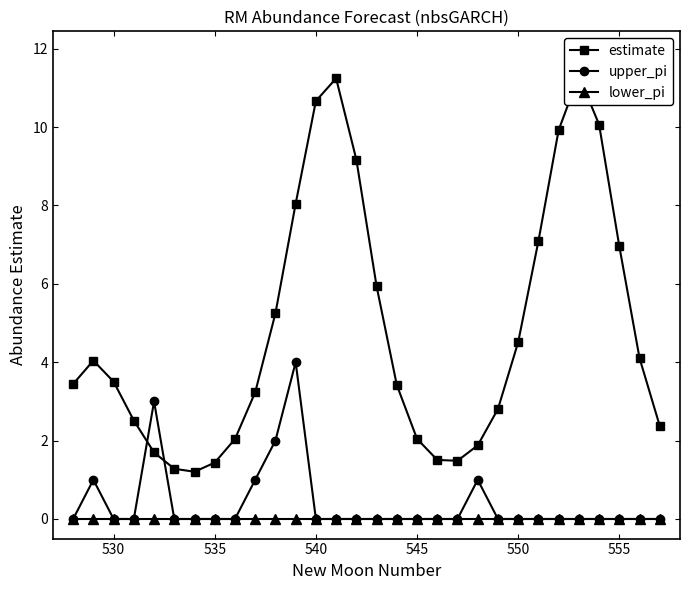

The value of upper_pi at 535 is -2. True or false?

False